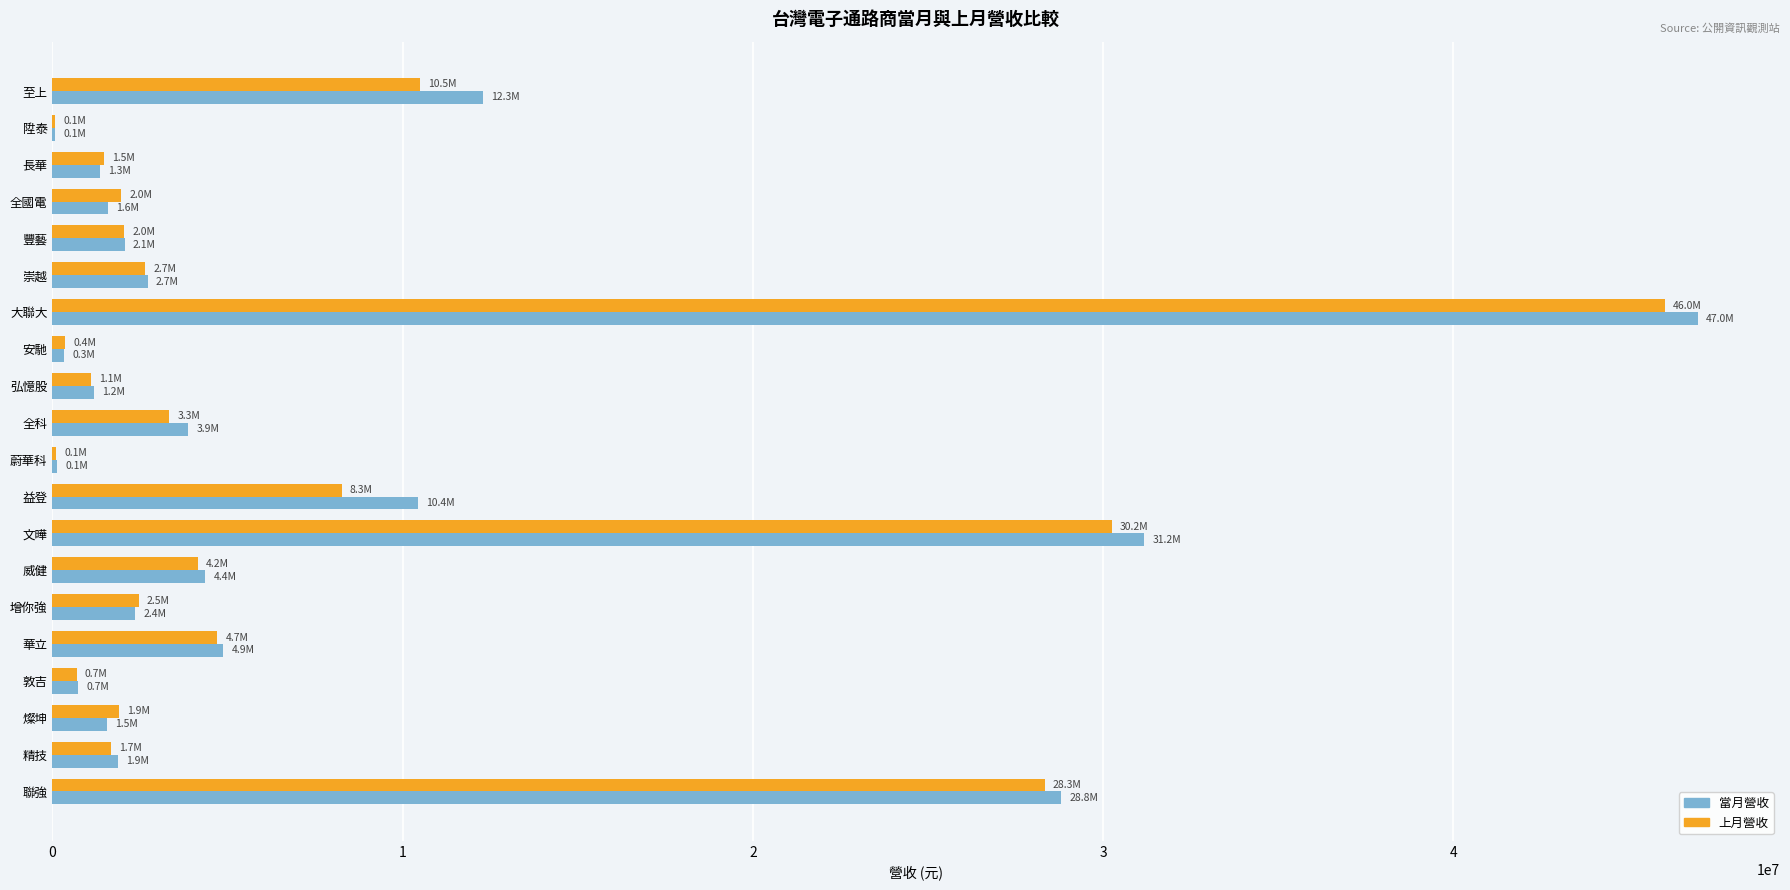

What is the sum of the 當月營收 values at 增你強 and 精技?

4236084